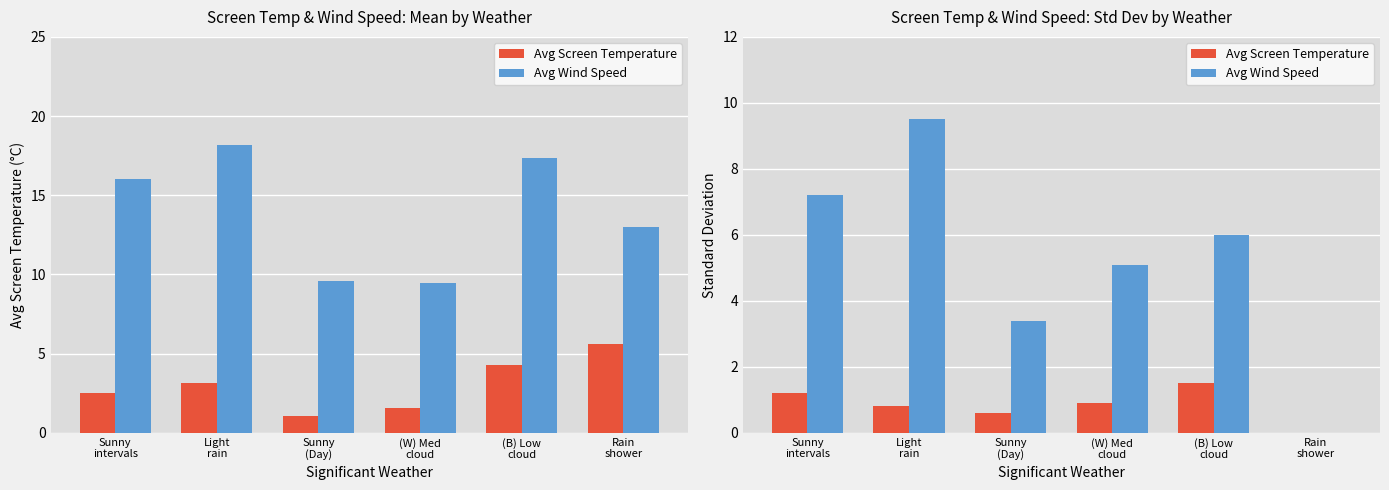

At which category is the sum across all series the highest?

Light
rain